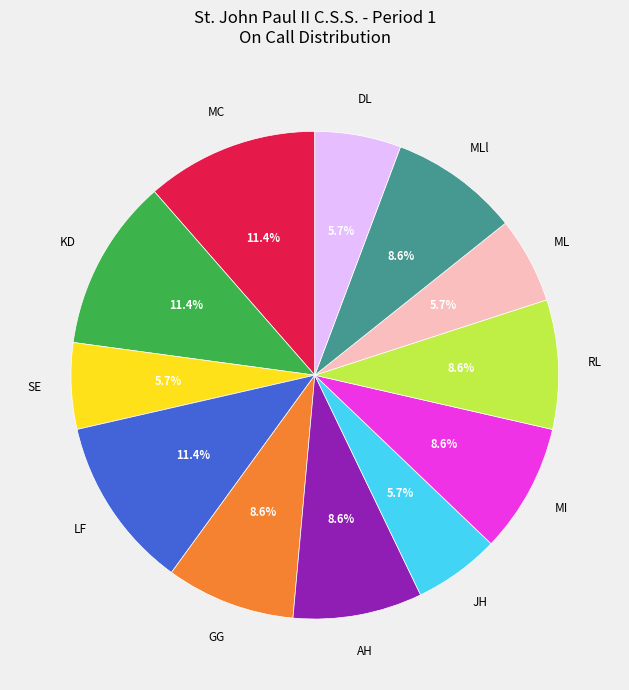

To the nearest percent, what portion does DL represent?

6%